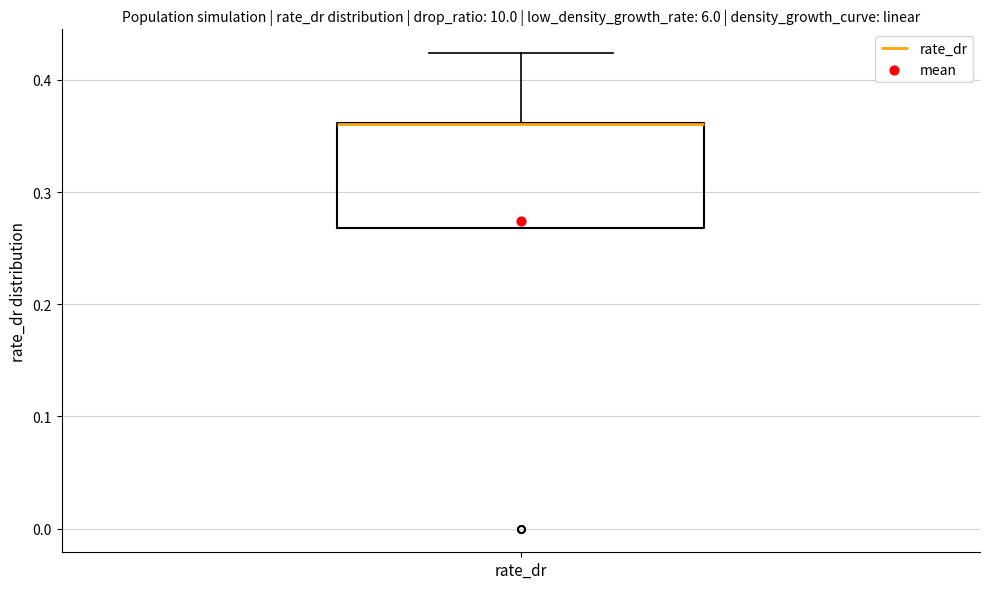

Transcribe this box plot: give where the median line is, the range the box spans, and where the two whiskers end, as read against the y-axis. The values are not printed on the chart, so give them approximately, as read against the axis.

median 0.36 (drawn on the box's upper edge), box 0.27 to 0.36, whiskers 0.27 to 0.42